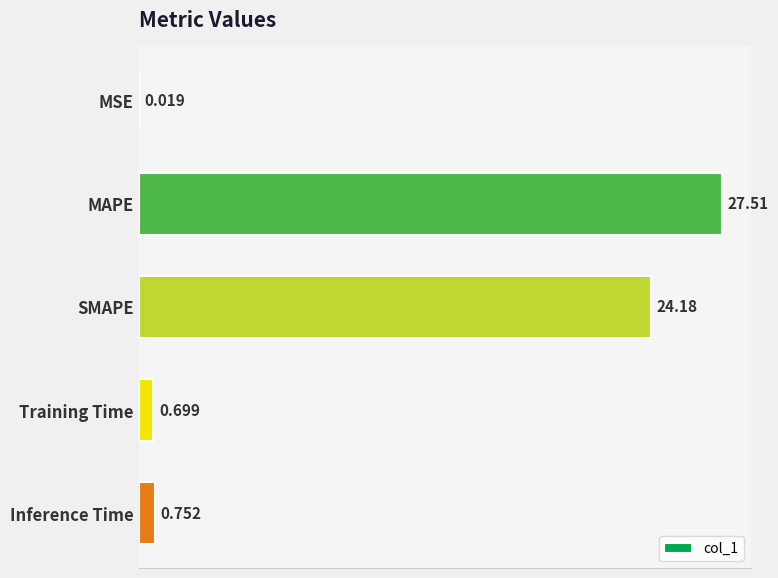

Between Training Time and MAPE, which is larger?

MAPE